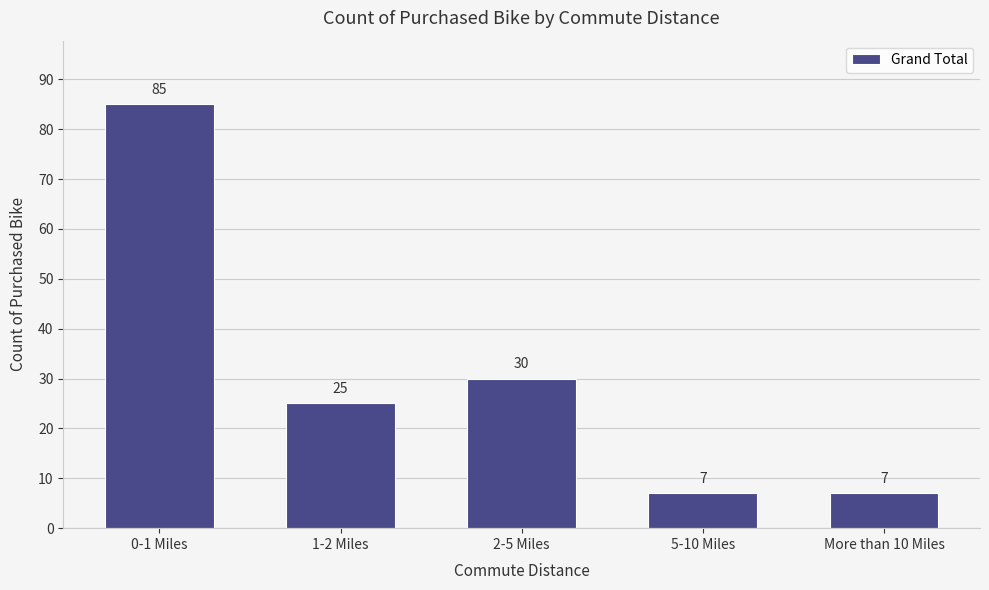

Reading right to left, extract all data points from this chart.

7	7	30	25	85